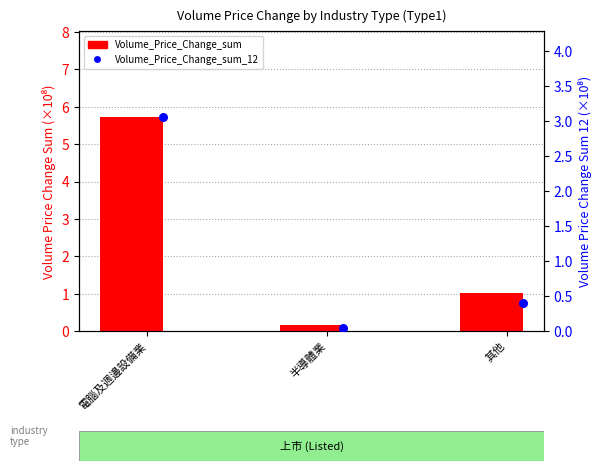

Which series reaches the maximum Y coordinate?

Volume_Price_Change_sum